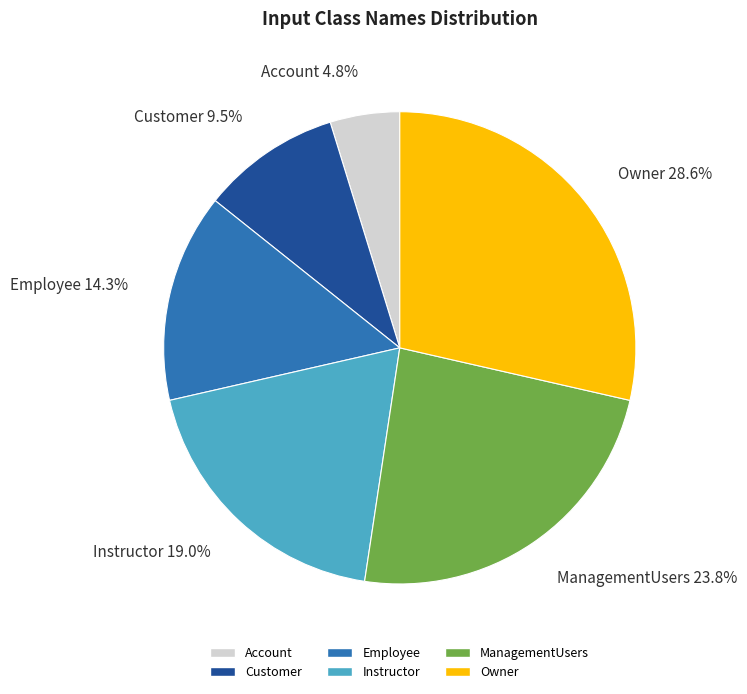

Between ManagementUsers and Customer, which is larger?

ManagementUsers